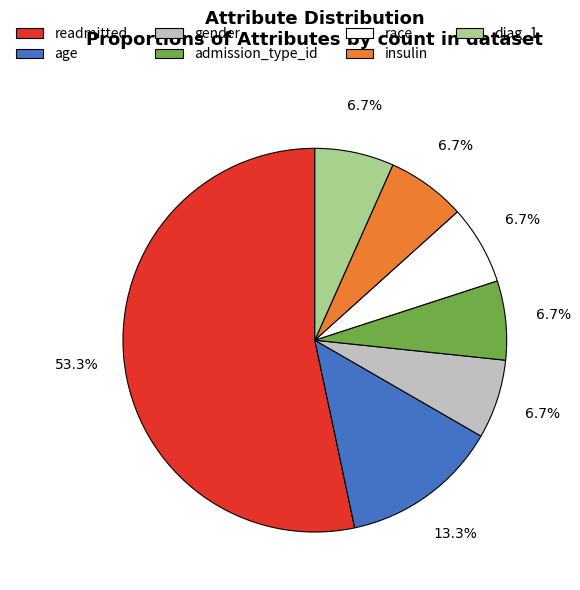

What percentage is the admission_type_id slice, to the nearest percent?

7%